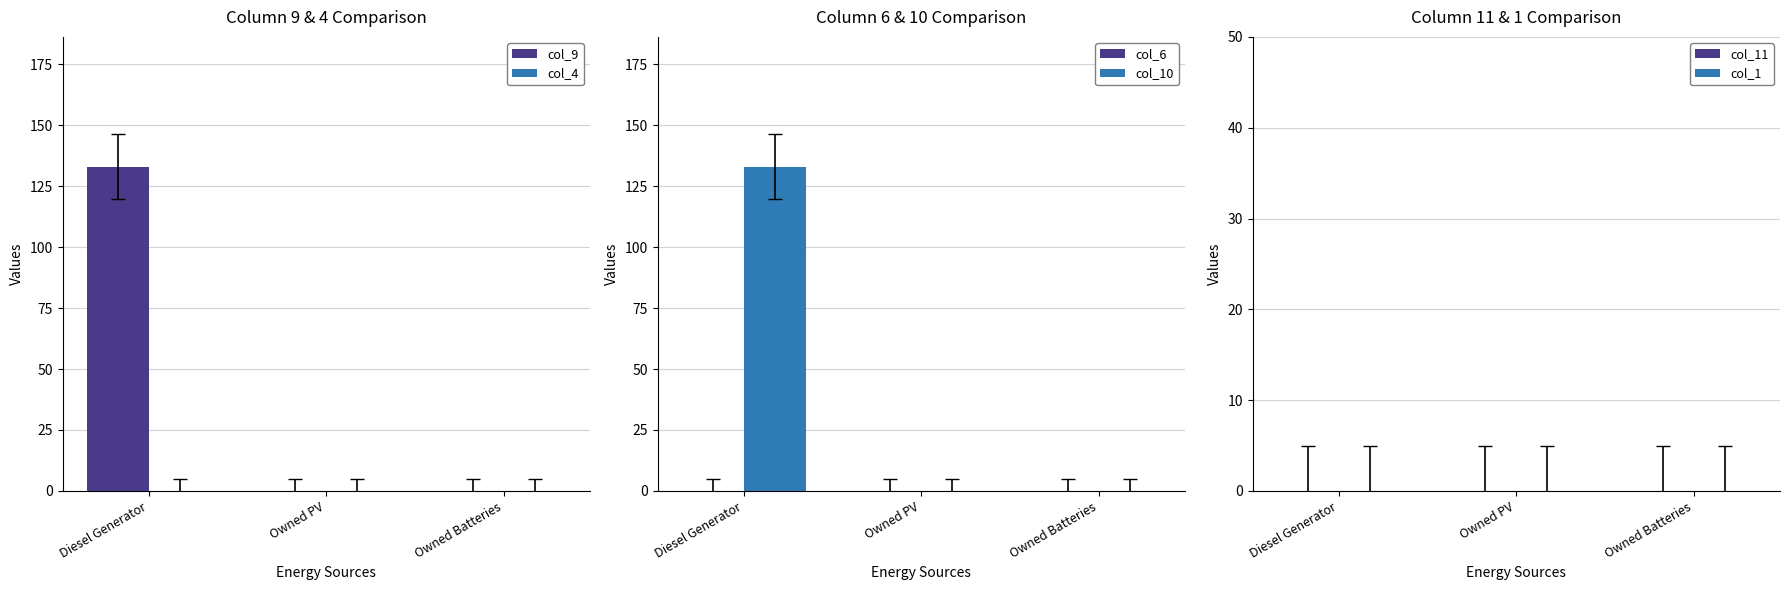

What position from the right is Owned PV?

2